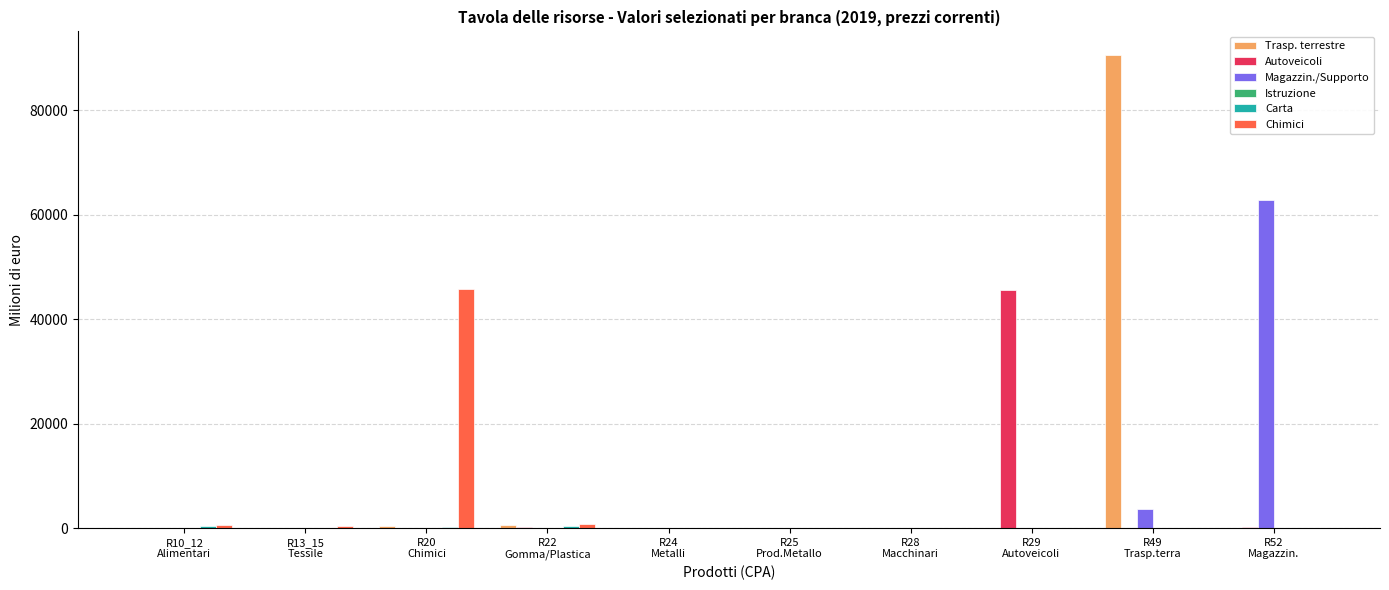

What is the highest value of the Magazzin./Supporto series?

62778.4